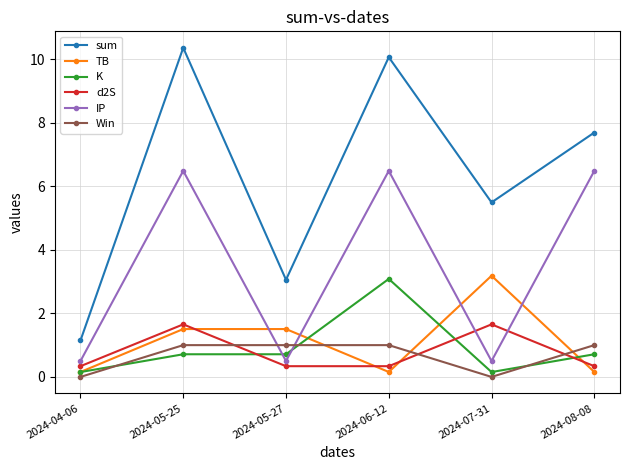

Is this an area chart (filled region under the line)?

No